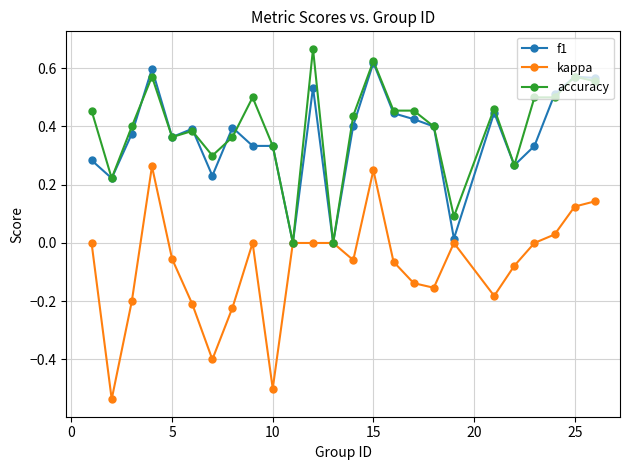

Which series has the widest spread of values?

kappa